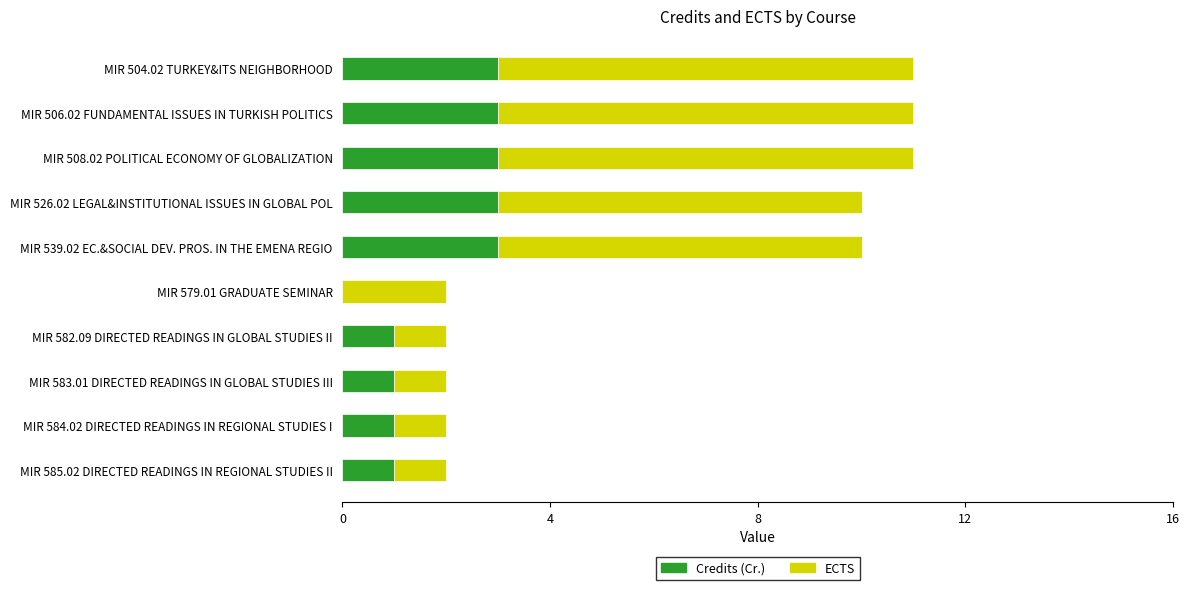

What is the sum of the Credits (Cr.) values at MIR 504.02 TURKEY&ITS NEIGHBORHOOD and MIR 579.01 GRADUATE SEMINAR?

3